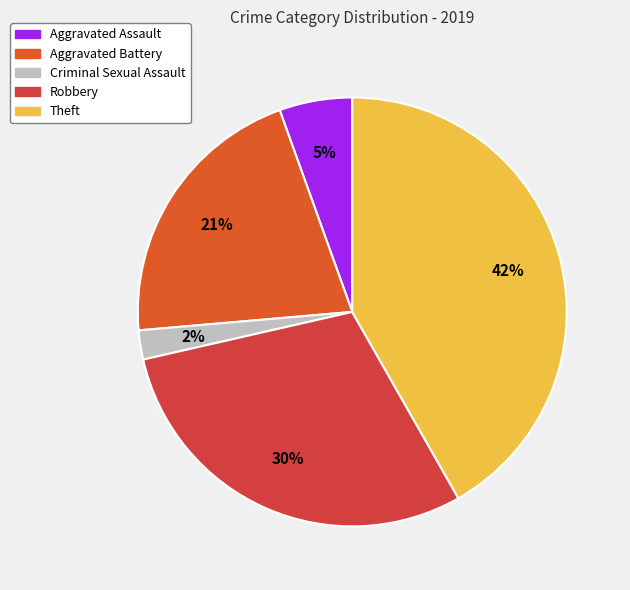

Does Robbery represent more than half of the total?

No